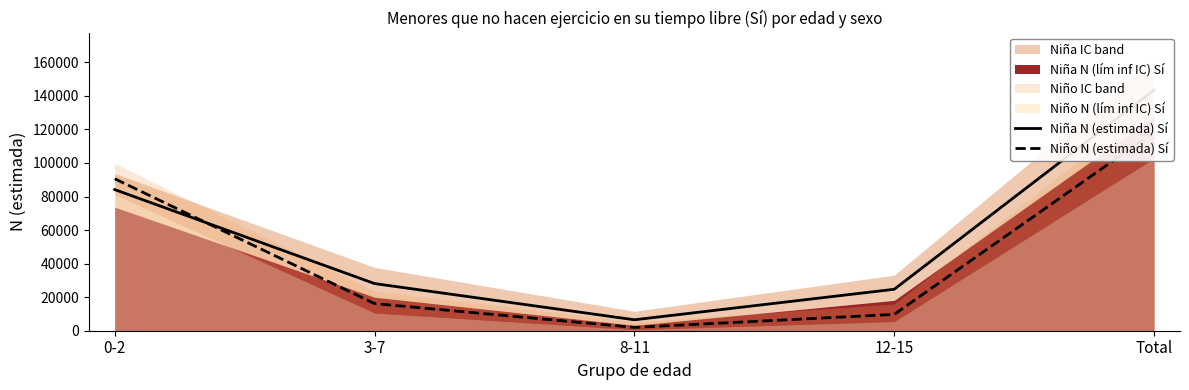

Reading right to left, transcribe all the data shown in this chart.

Niña N (estimada) Sí: 143451	24705	6523	28105	84118
Niño N (estimada) Sí: 118446	9718	1977	16172	90579